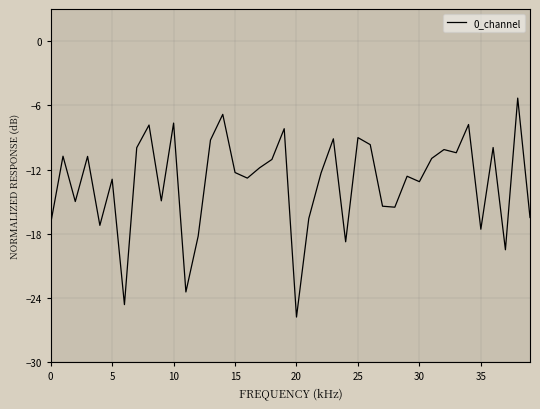

What is the minimum value shown in the chart?

-25.8